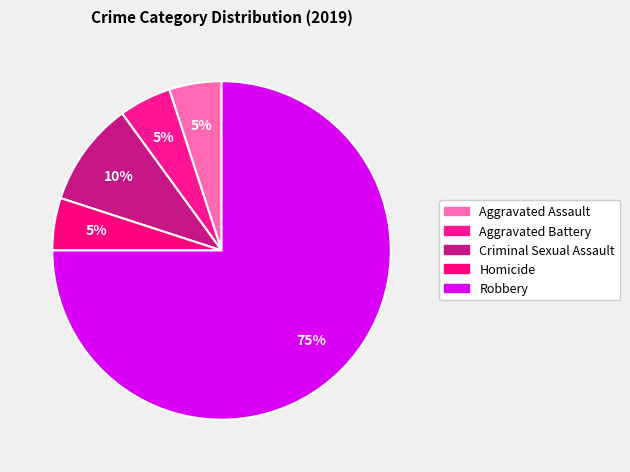

To the nearest percent, what is the combined percentage of Robbery and Homicide?

80%